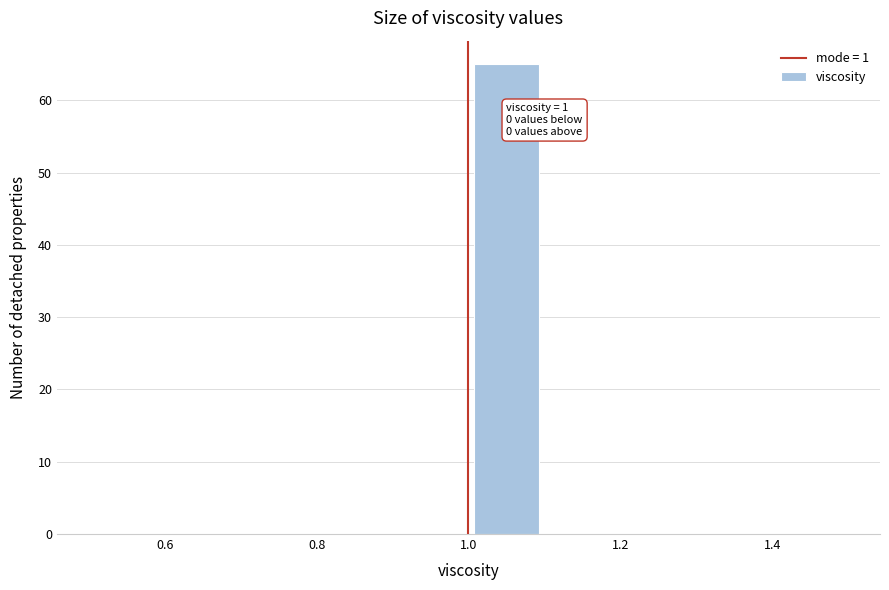

Which range on the x-axis has the tallest bar?

1.0 to 1.1